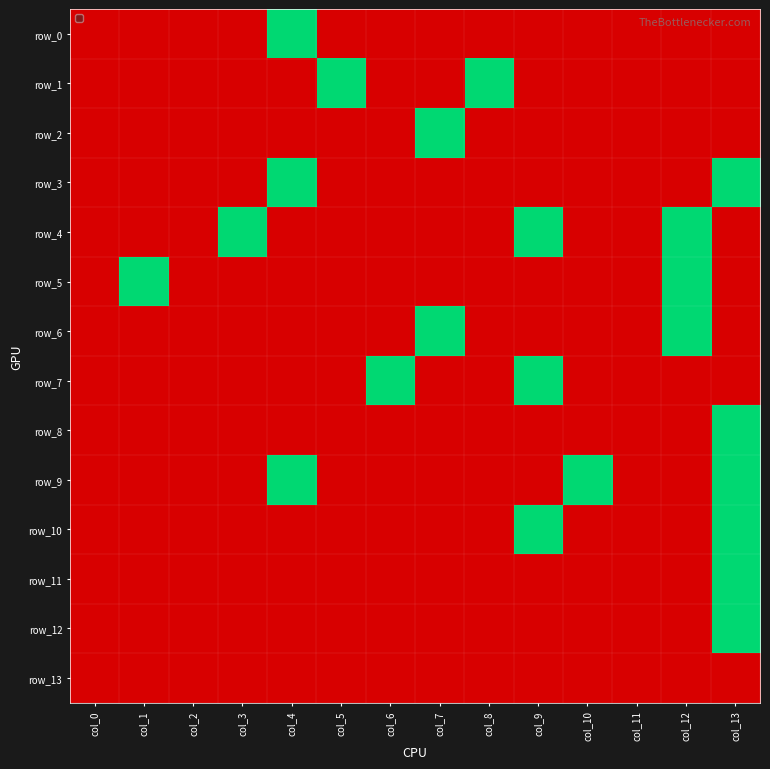

At which label is row_5 closest to 0?

col_0